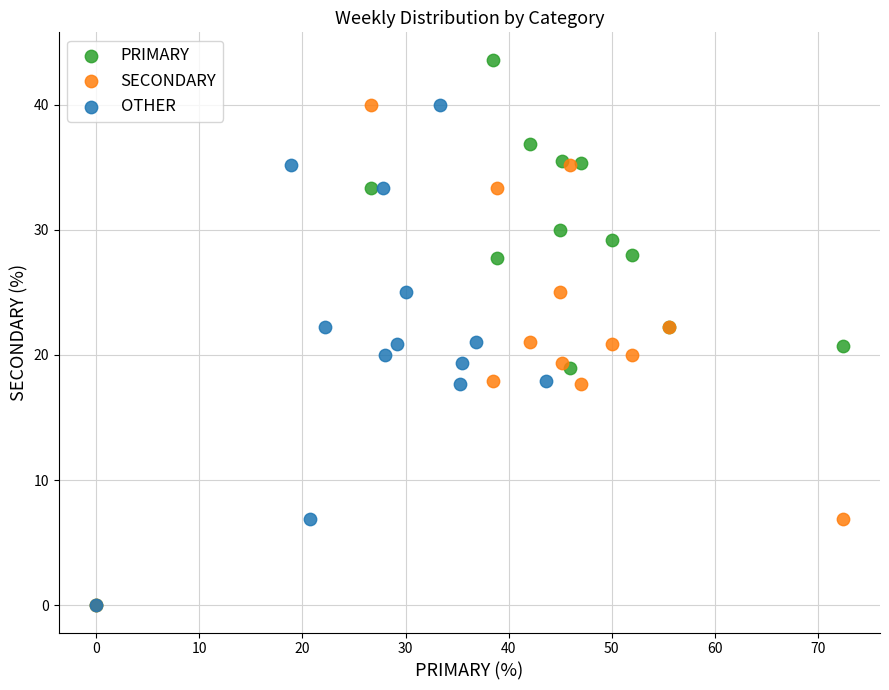

Which series contains the highest Y value?

PRIMARY